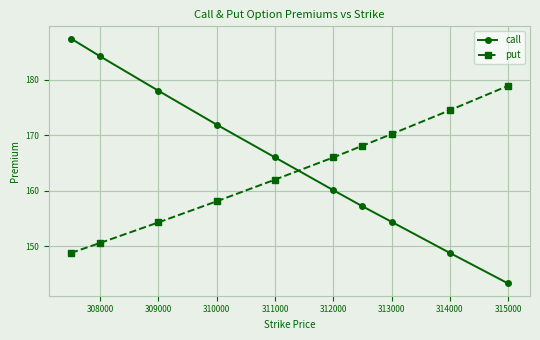

How many series are shown in this chart?

2